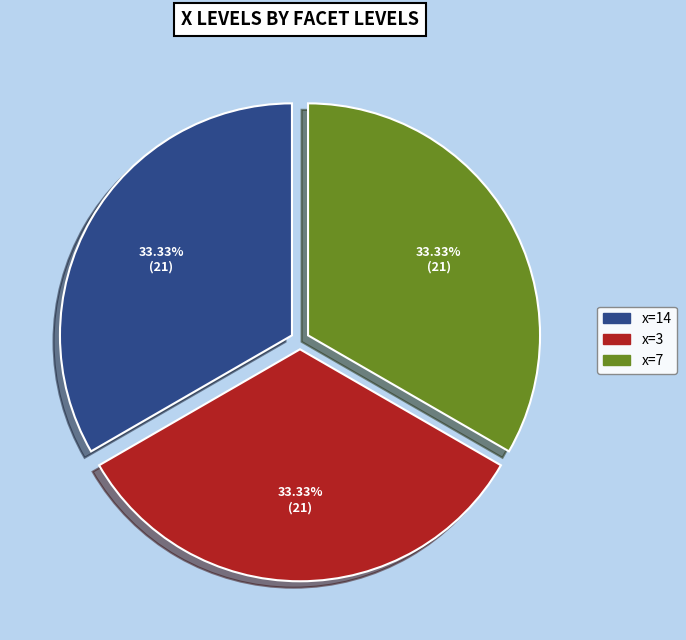

What is the ratio of the value at x=3 to the value at x=14?

1.0